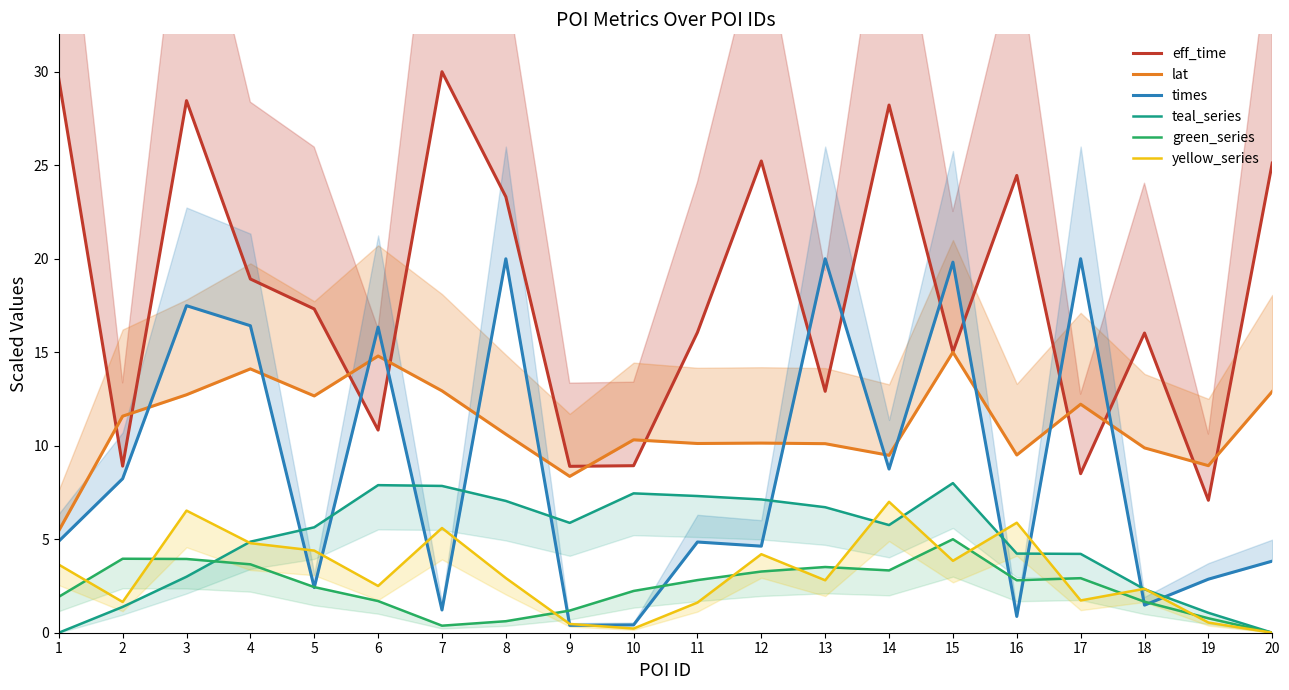

Which series has the largest total across all categories?

eff_time